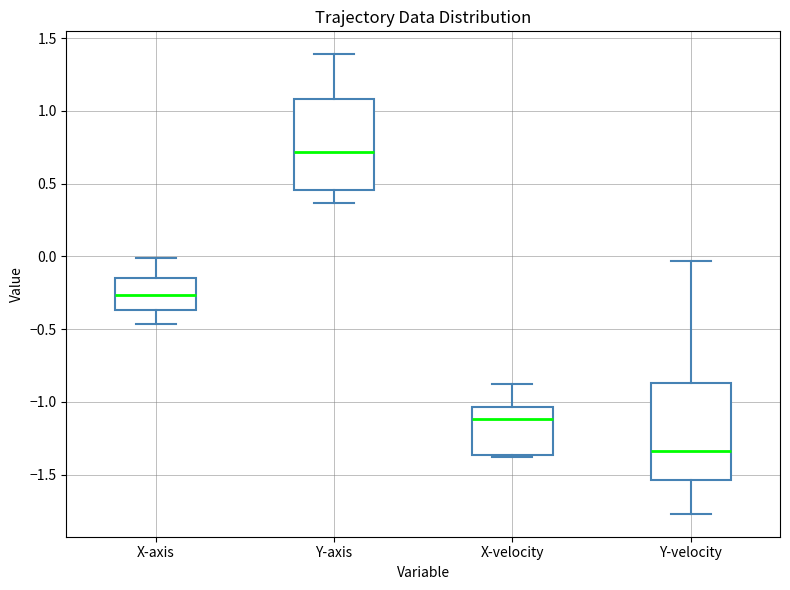

Reading left to right, transcribe this box plot: for each box, give where its median line is, the range the box spans, and where its two whiskers end, as read against the y-axis. The values are not printed on the chart, so give them approximately, as read against the axis.

X-axis: median -0.25, box -0.35 to -0.15, whiskers -0.45 to 0.00
Y-axis: median 0.70, box 0.45 to 1.10, whiskers 0.35 to 1.40
X-velocity: median -1.10, box -1.35 to -1.05, whiskers -1.40 to -0.90
Y-velocity: median -1.35, box -1.55 to -0.85, whiskers -1.75 to -0.05